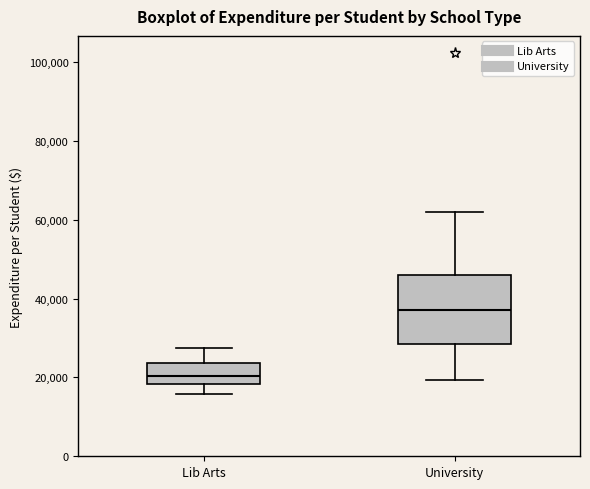

Which box has the lowest median line?

Lib Arts